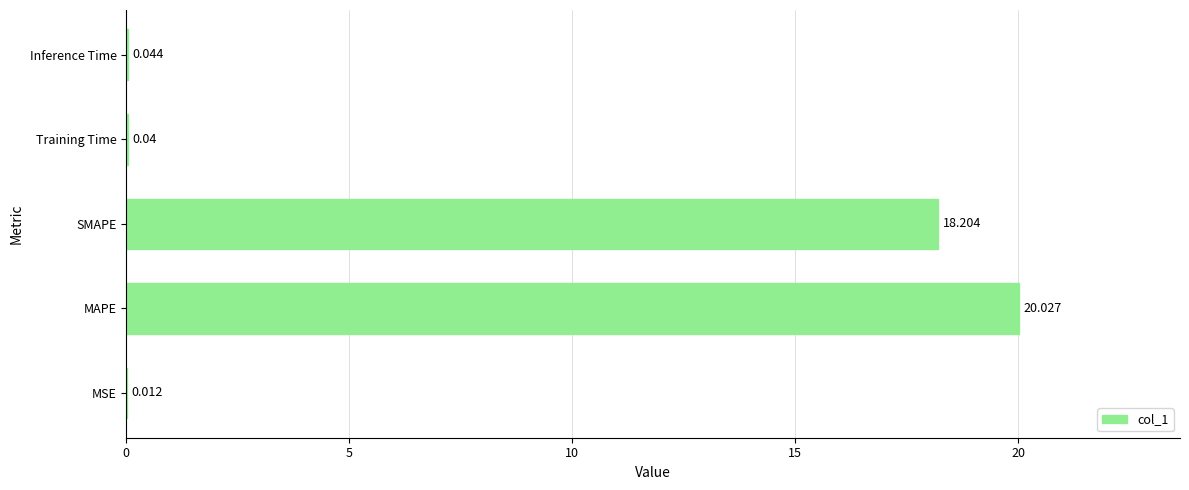

Which category has the highest value across all series?

MAPE